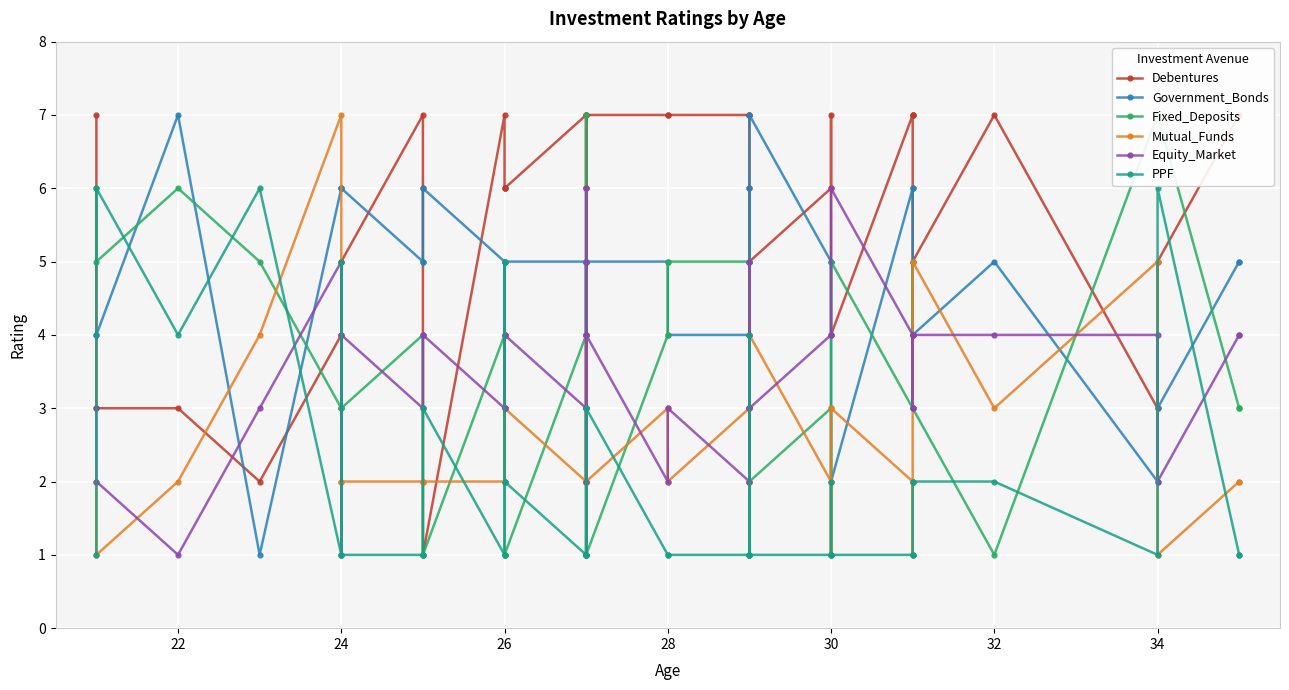

Reading right to left, transcribe all the data shown in this chart.

Debentures: 7	7	5	3	7	5	7	7	7	4	7	6	5	6	7	7	7	7	7	7	4	1	6	7	6	7	6	6	6	7	1	6	7	5	3	4	2	3	3	7
Government_Bonds: 5	5	3	2	5	4	4	6	6	2	5	5	7	5	6	5	4	4	5	5	2	2	5	4	5	5	5	4	5	5	6	5	5	6	6	6	1	7	4	4
Fixed_Deposits: 3	3	7	7	1	3	5	4	3	5	1	3	2	1	3	3	5	5	4	1	5	7	4	5	2	4	1	1	1	4	1	3	4	3	4	3	5	6	5	6
Mutual_Funds: 2	2	1	5	3	5	1	2	2	3	1	2	4	2	2	2	3	2	3	2	3	4	2	3	3	2	3	2	3	2	2	2	2	2	2	7	4	2	1	2
Equity_Market: 4	4	2	4	4	4	3	3	4	6	4	4	3	3	5	4	2	3	2	4	6	5	3	2	4	3	4	3	4	3	4	4	3	4	1	5	3	1	2	3
PPF: 1	1	6	1	2	2	2	1	1	1	2	1	1	4	1	1	1	1	1	3	1	3	1	1	1	1	2	5	2	1	3	1	1	1	5	1	6	4	6	1